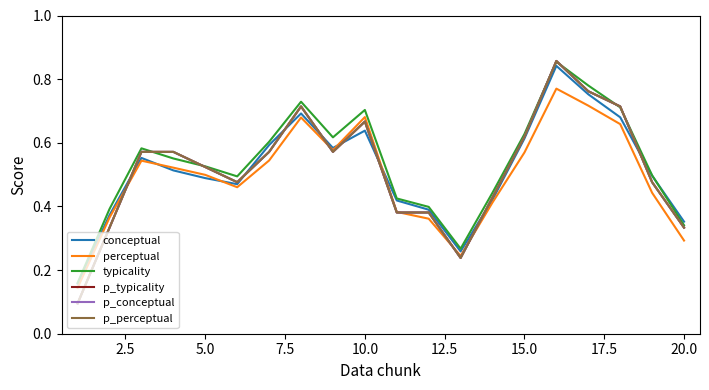

How many interior local peaks does the p_perceptual series have?

3